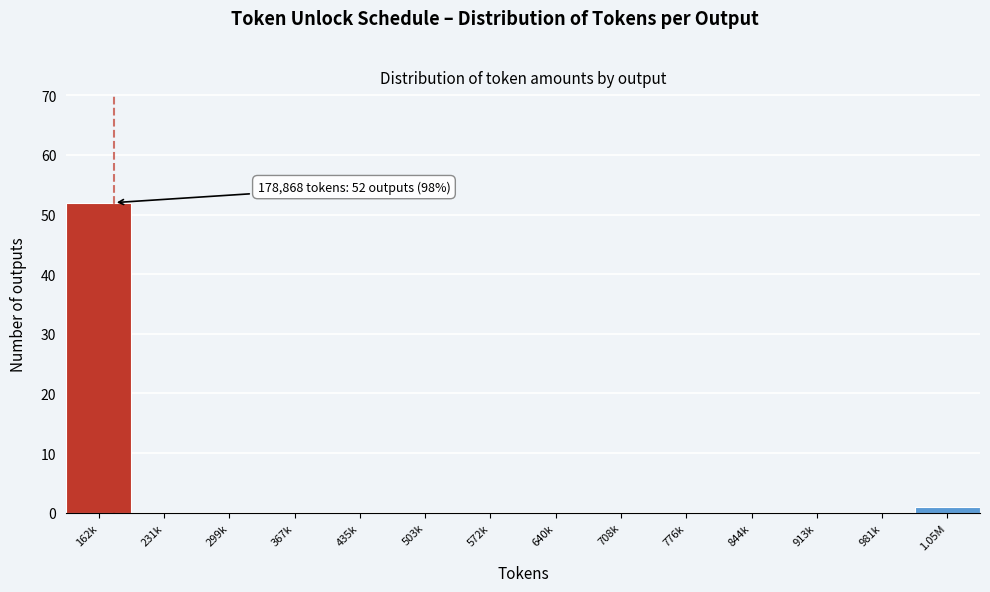

Reading left to right, transcribe all the data shown in this chart.

162k=52	231k=0	299k=0	367k=0	435k=0	503k=0	572k=0	640k=0	708k=0	776k=0	844k=0	913k=0	981k=0	1.05M=1